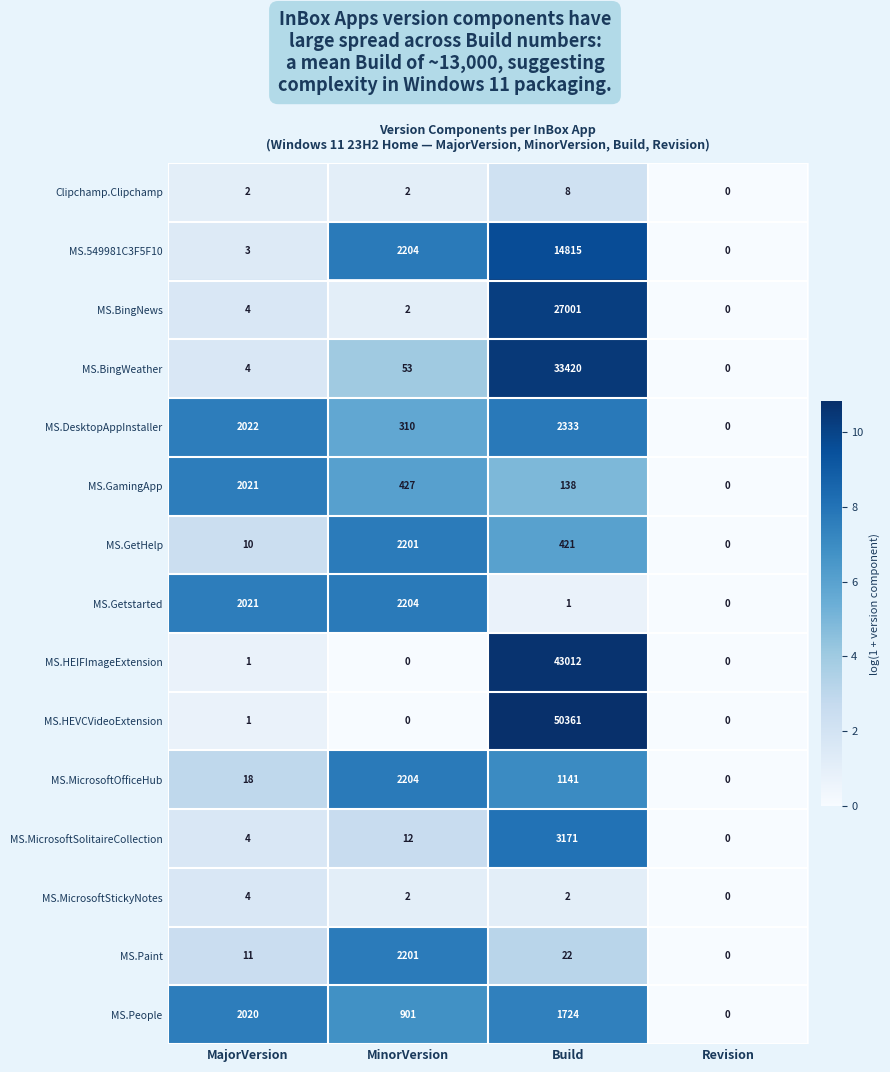

At which category is the sum across all series the highest?

Build